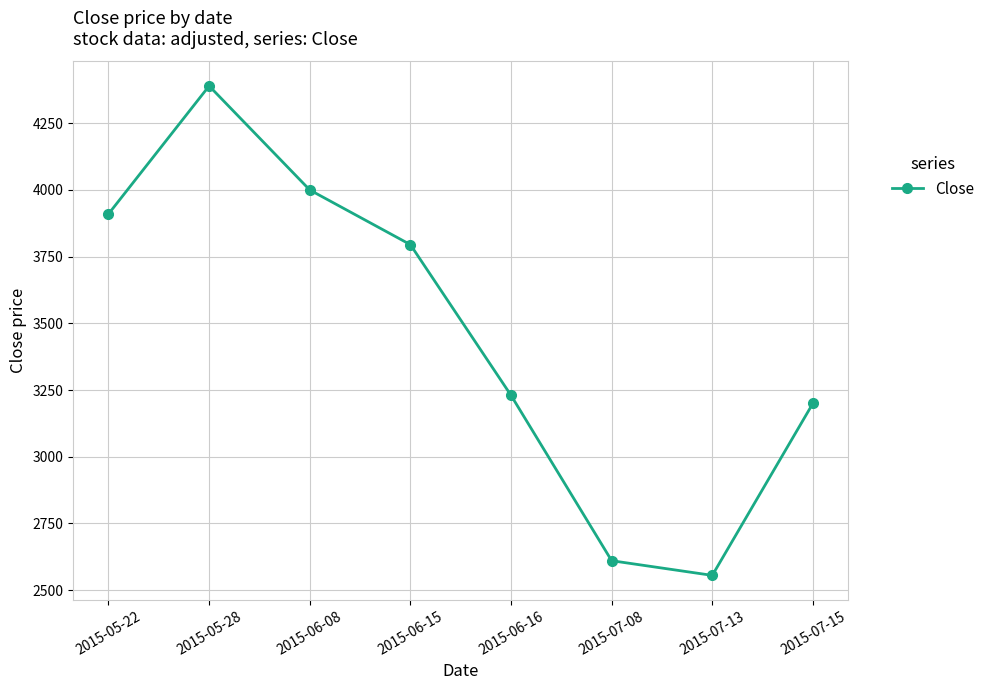

The chart shows a value of 4397 at 2015-07-13. True or false?

False